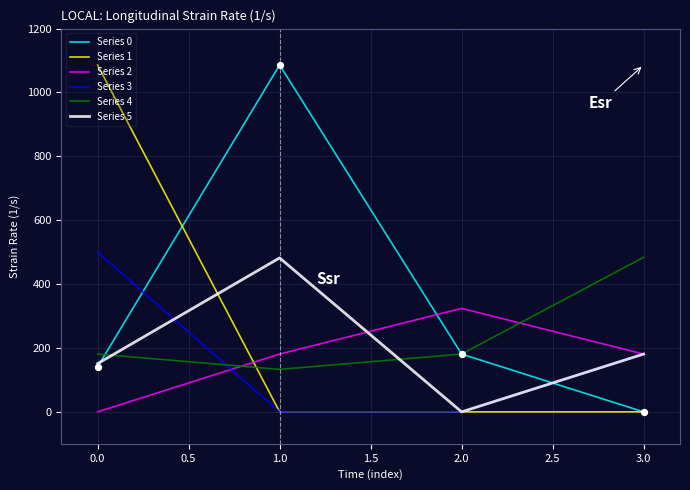

Is the value of Series 4 at 3.0 greater than the value of Series 5 at 3.0?

Yes